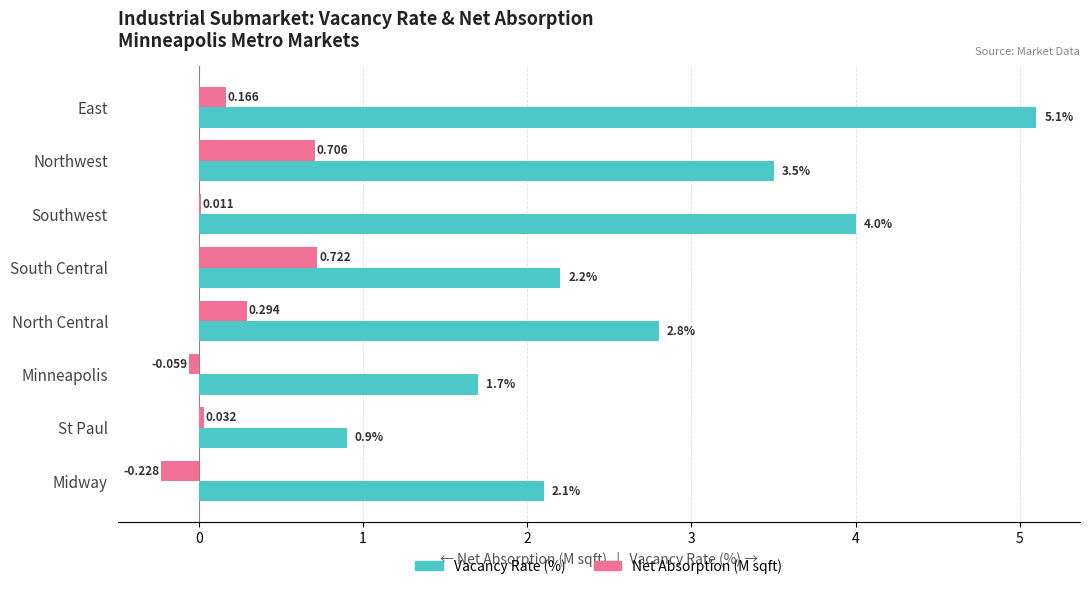

At which category is the sum across all series the highest?

East